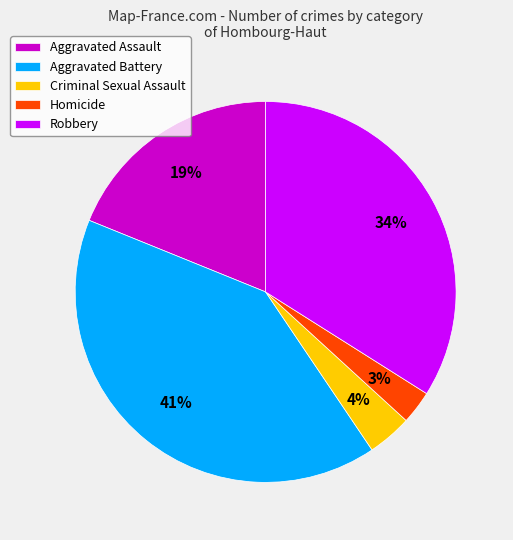

Is it true that Criminal Sexual Assault is 4% of the pie?

True